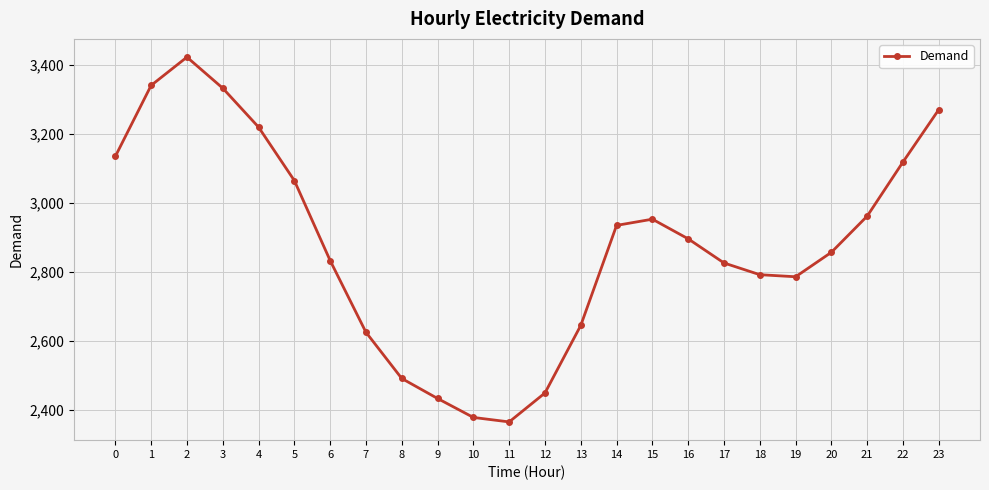

The value at 19 is 1622. True or false?

False